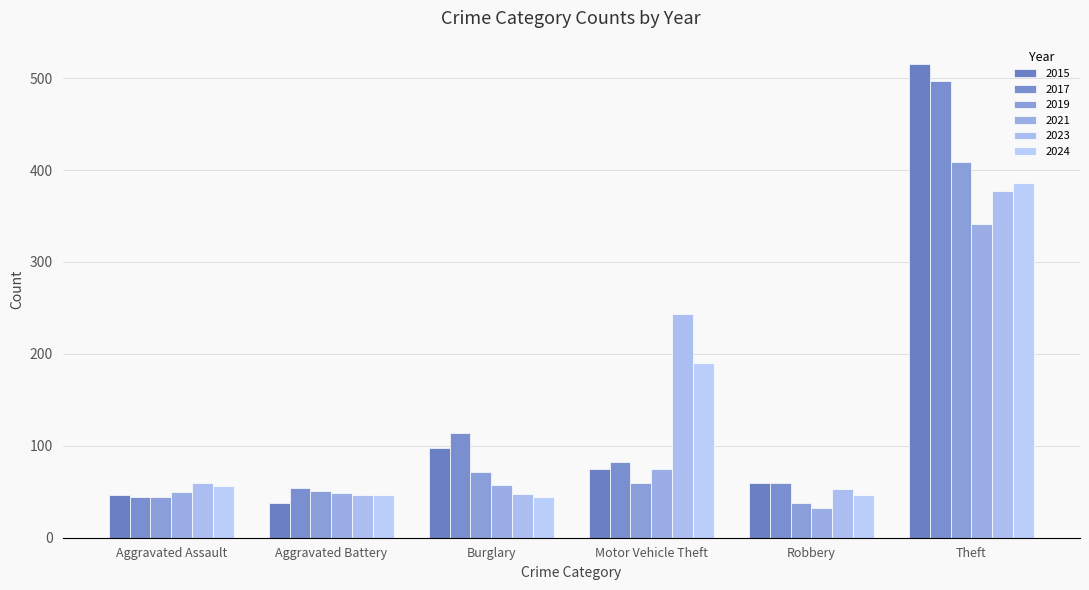

What is the lowest value of the 2019 series?

38